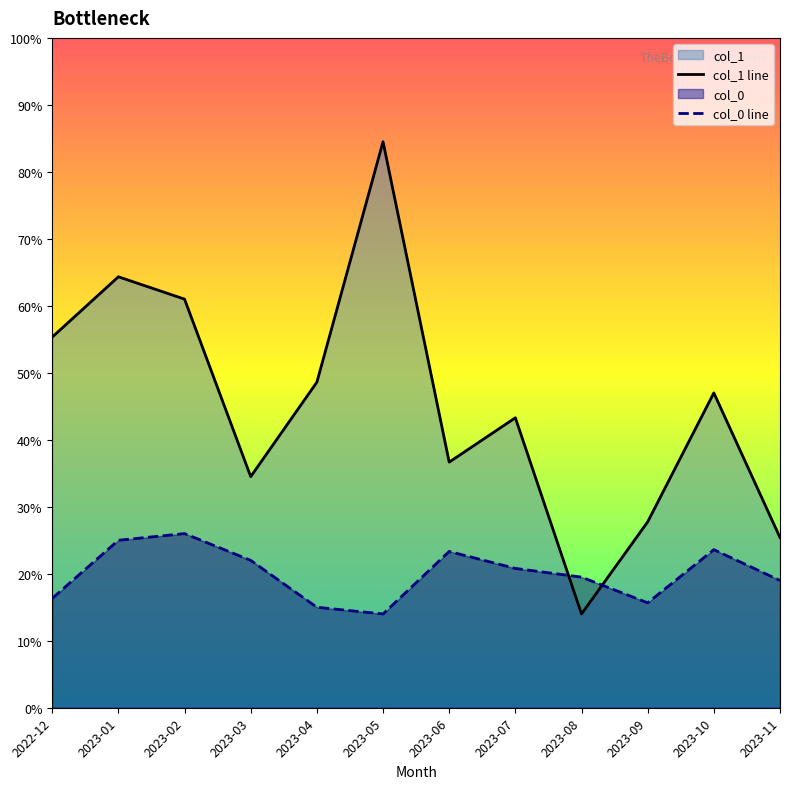

What is the difference between the second highest and minimum values in the col_1 line series?

50.3